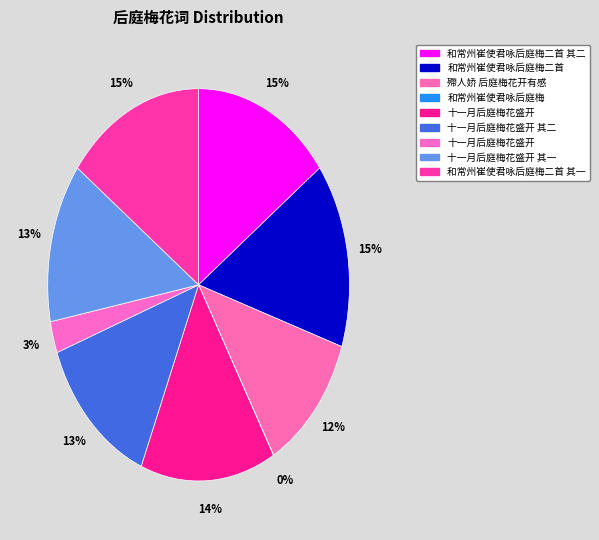

Does any single category account for the majority?

No